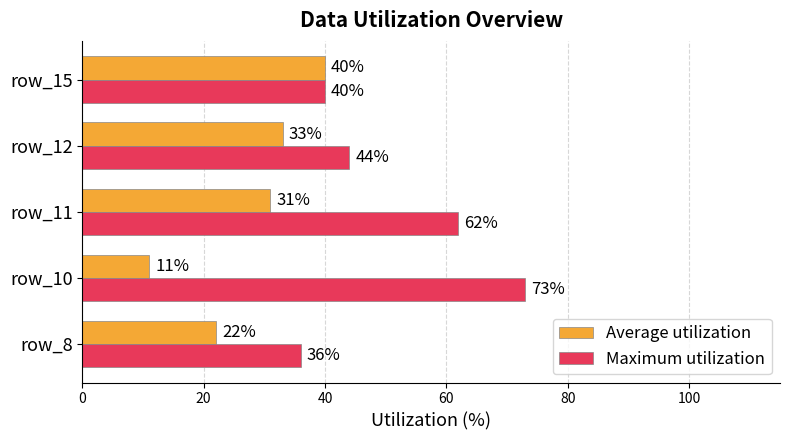

Count the Maximum utilization values in the range 40 to 62.

3